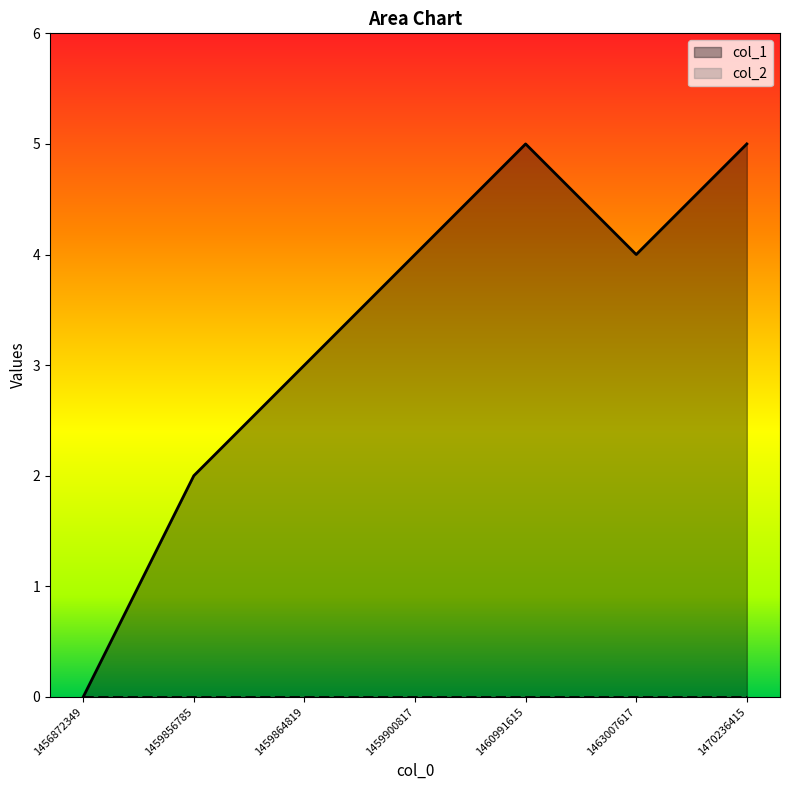

What is the sum of the values at 1470236415 and 1463007617?

9